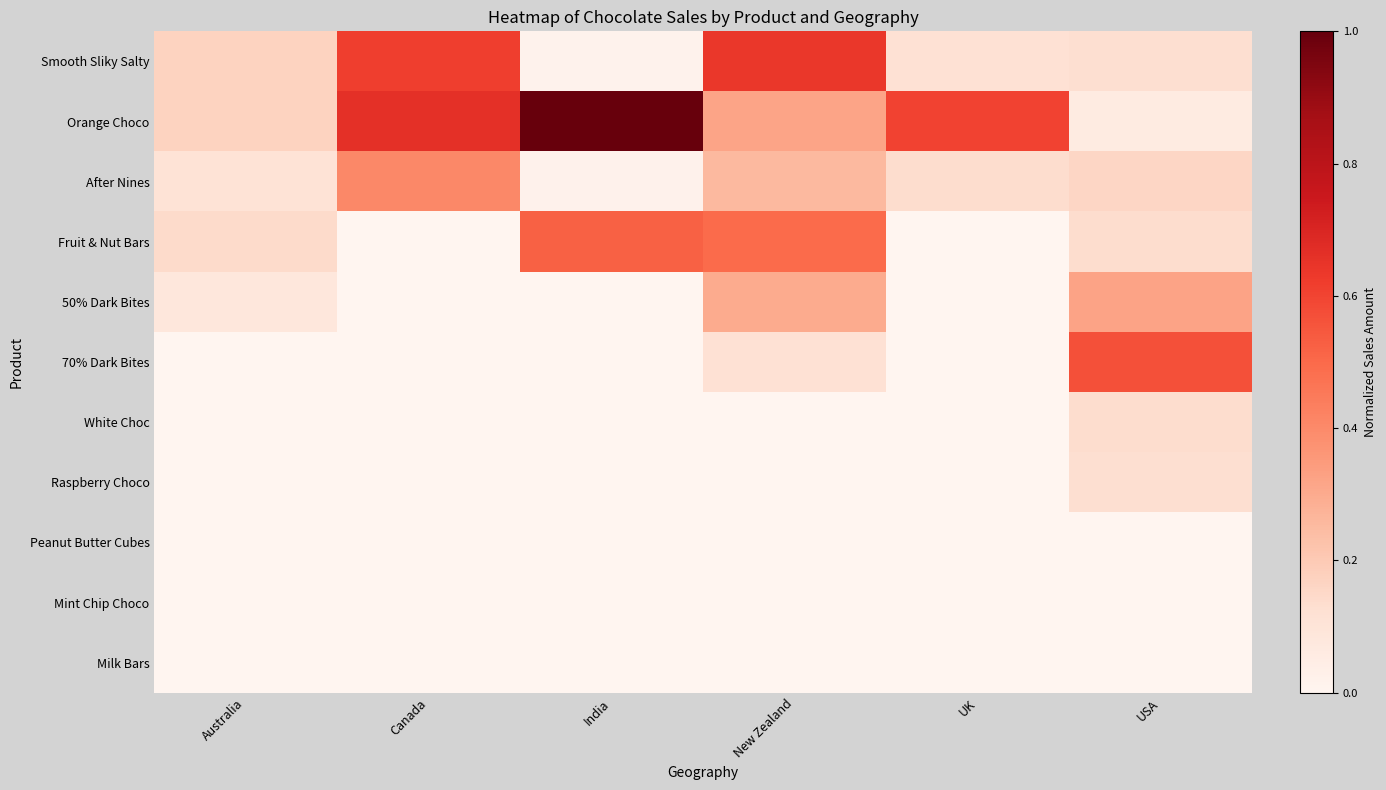

At how many categories does at least one series exceed 0?

6